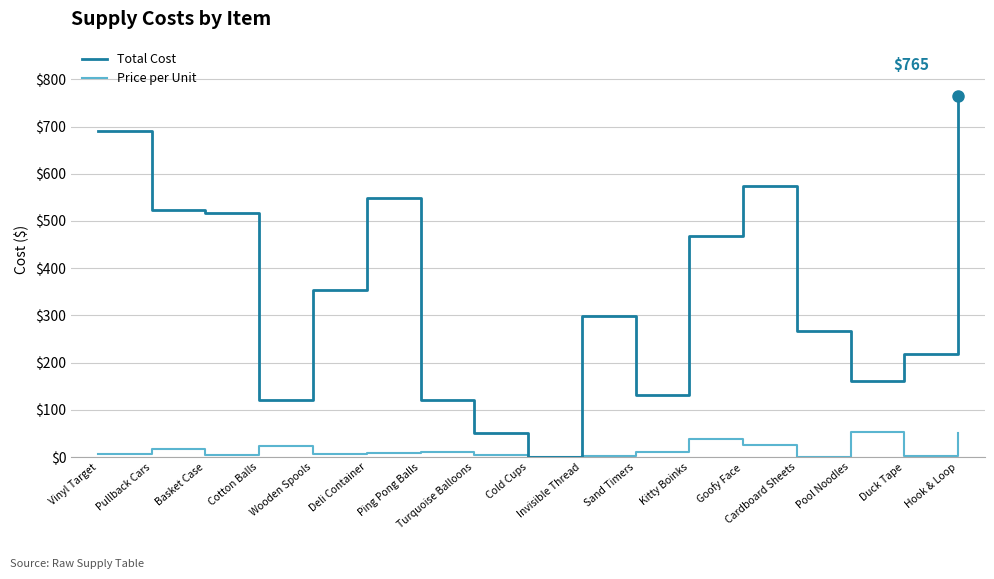

Rank the series by their average value, from lowest to highest.

Price per Unit, Total Cost